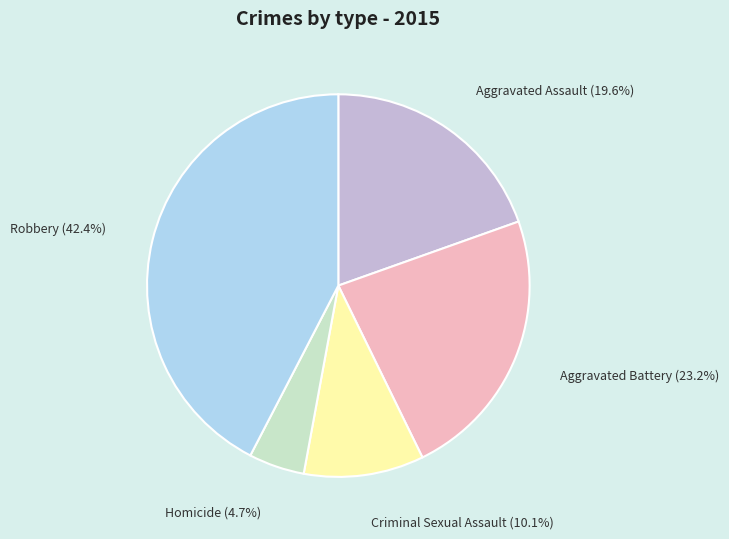

How many segments does this pie chart have?

5